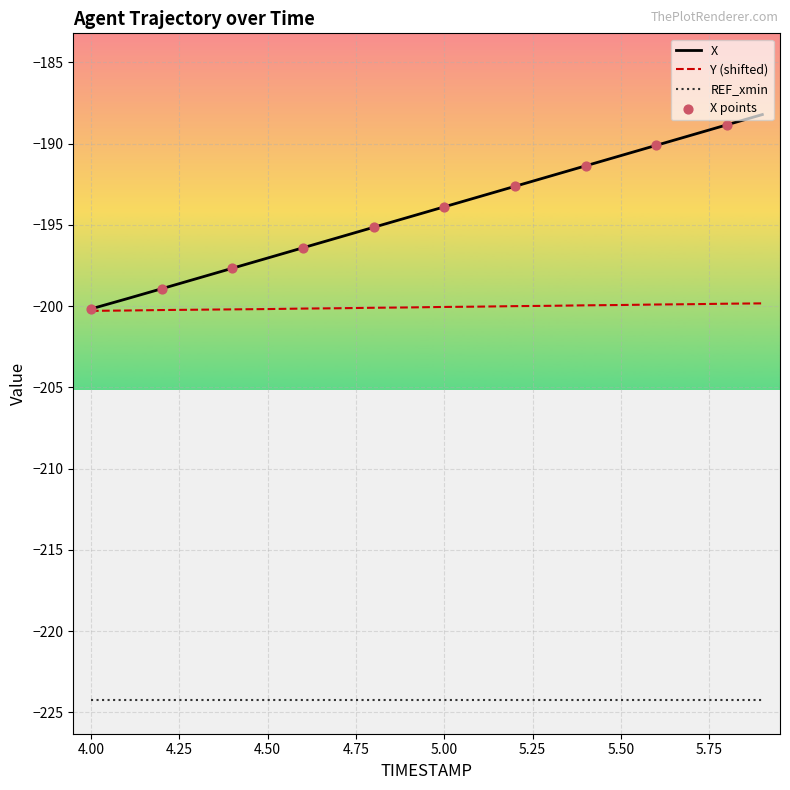

List the series in order of their peak value, lowest first.

REF_xmin, Y (shifted), X